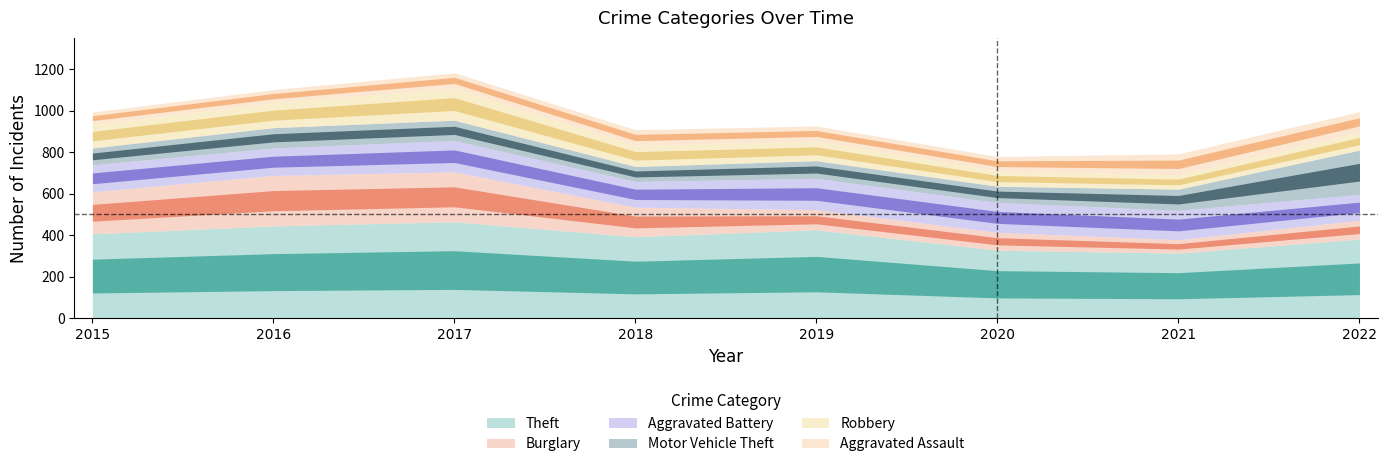

Reading left to right, what are all the values shown in this chart?

Theft: 2015=407	2016=445	2017=465	2018=393	2019=426	2020=328	2021=314	2022=381
Burglary: 2015=202	2016=243	2017=240	2018=142	2019=97	2020=86	2021=65	2022=91
Aggravated Battery: 2015=130	2016=132	2017=151	2018=124	2019=151	2020=144	2021=141	2022=125
Motor Vehicle Theft: 2015=81	2016=98	2017=98	2018=72	2019=85	2020=78	2021=102	2022=213
Robbery: 2015=114	2016=120	2017=155	2018=102	2019=95	2020=74	2021=69	2022=87
Aggravated Assault: 2015=59	2016=63	2017=73	2018=75	2019=72	2020=69	2021=101	2022=98